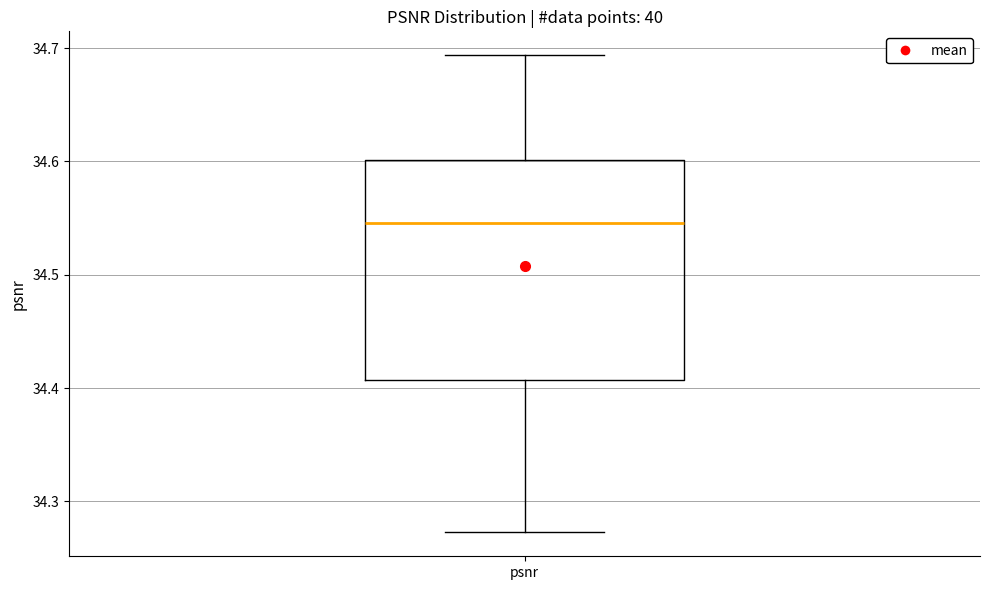

Where is the lower edge of the box for psnr on the y-axis? The values are not printed on the chart, so give them approximately, as read against the axis.

34.41